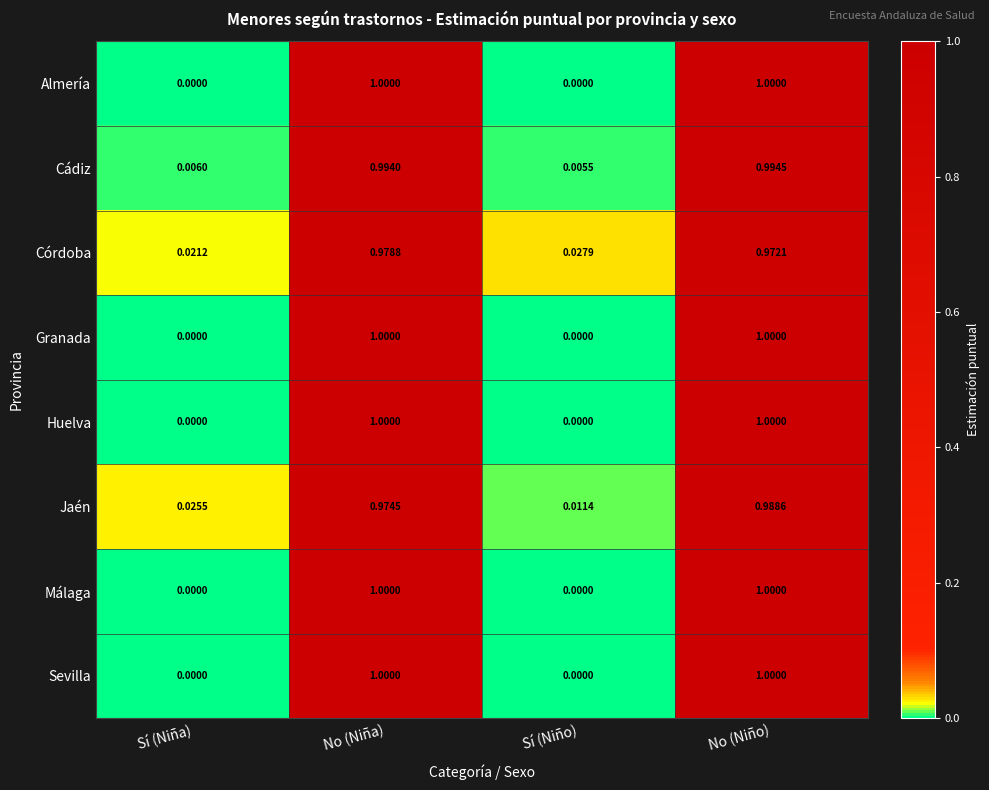

Between Sí (Niña) and Sí (Niño), which series saw the biggest shift?

Jaén